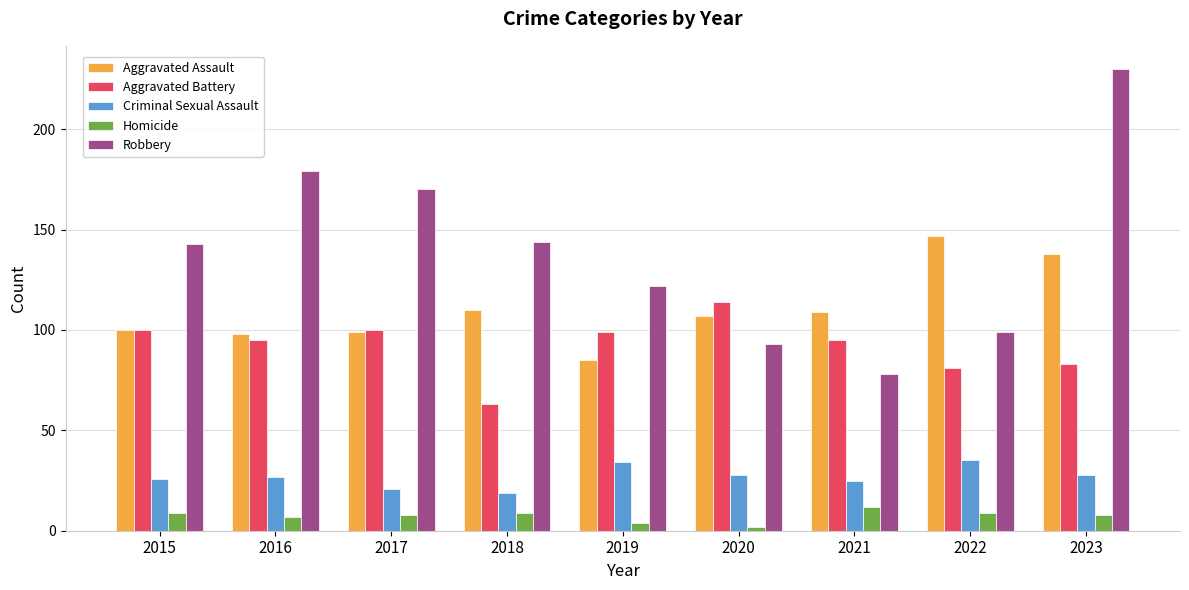

Where does the Homicide series first go above 8?

2015